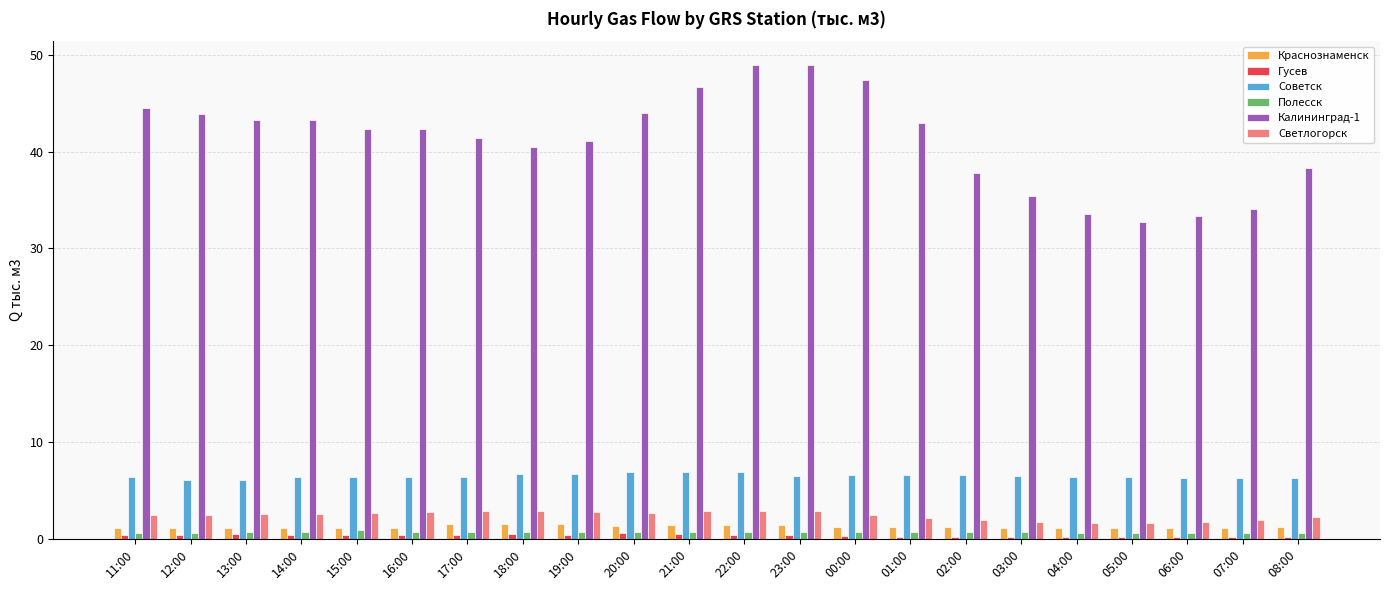

What is the difference between the Краснознаменск values at 22:00 and 06:00?

0.3